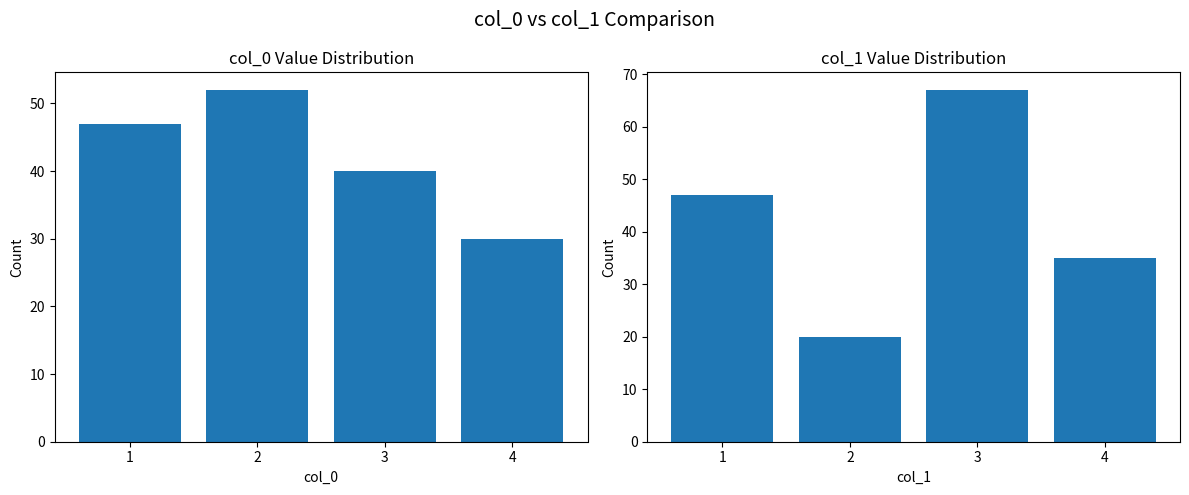

What is the sum of all col_1 values?

169